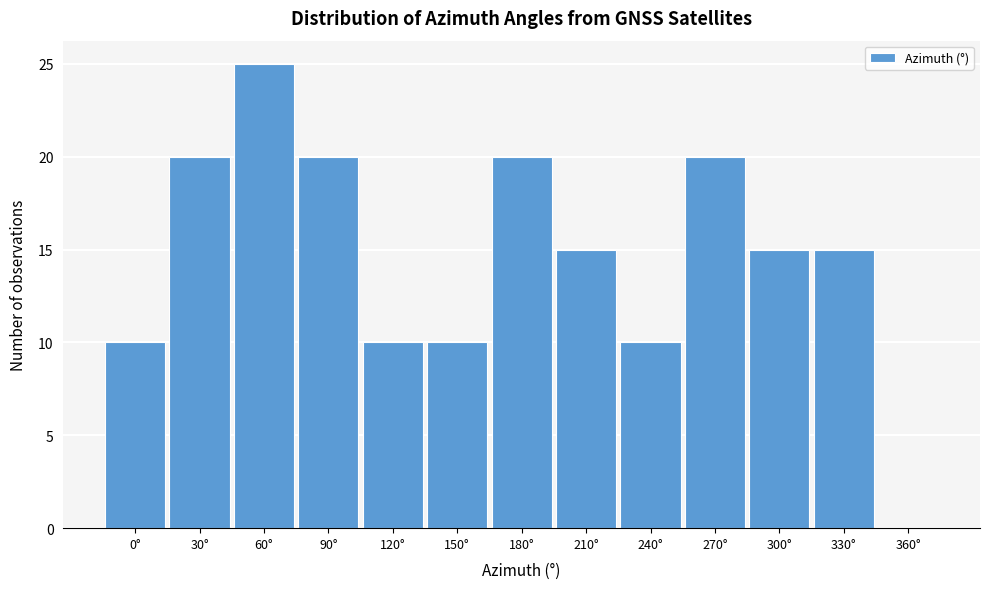

Reading left to right, list all the values displayed in this chart.

0°=10	30°=20	60°=25	90°=20	120°=10	150°=10	180°=20	210°=15	240°=10	270°=20	300°=15	330°=15	360°=0